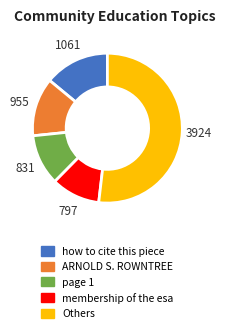

Is there a majority slice in this chart?

Yes